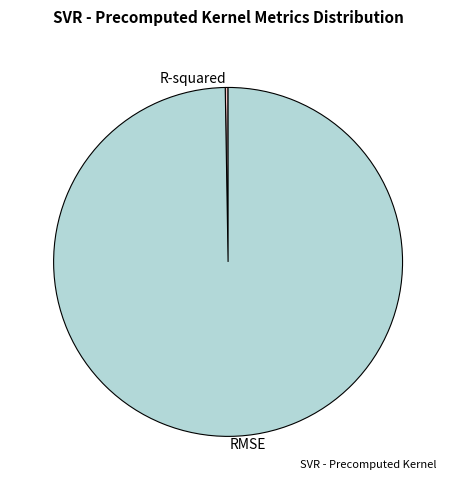

Which slice represents more than half of the pie?

RMSE